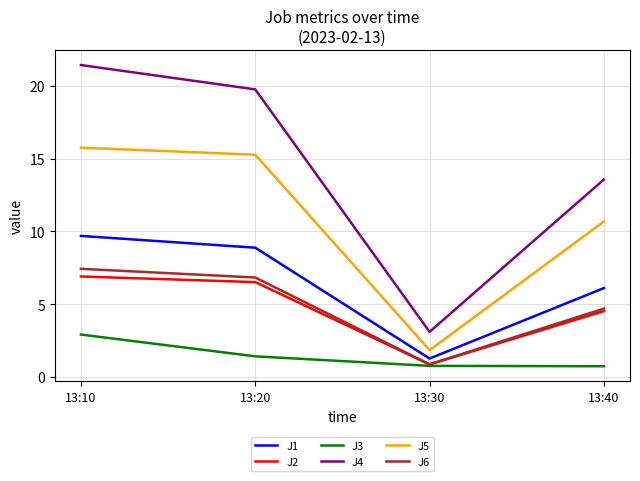

What is the sum of all J2 values?

18.8